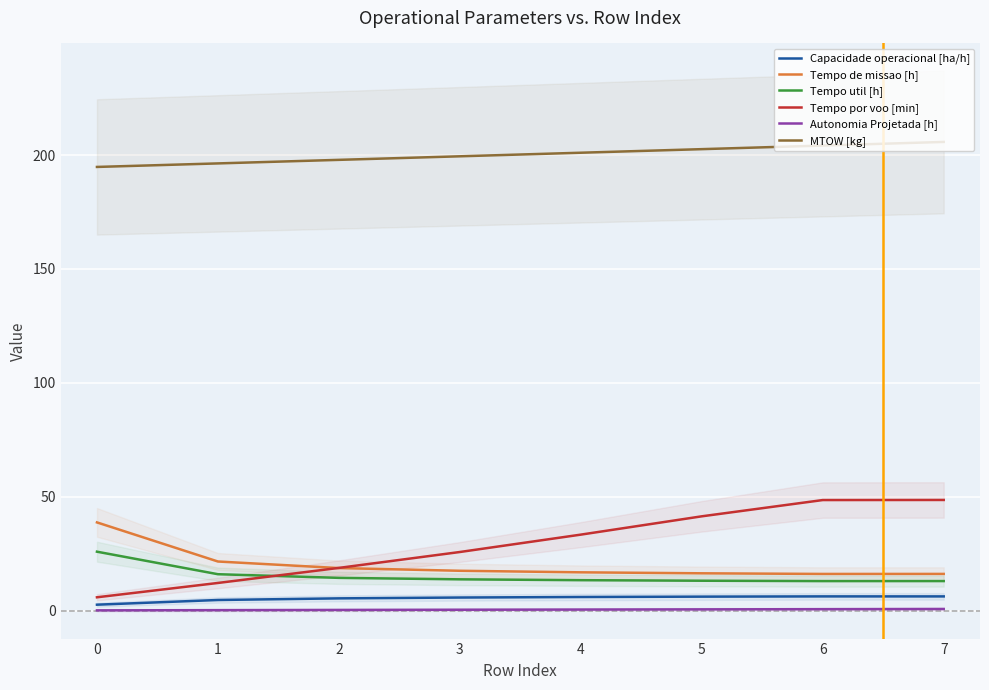

What is the difference between the MTOW [kg] values at 1 and 2?

1.6